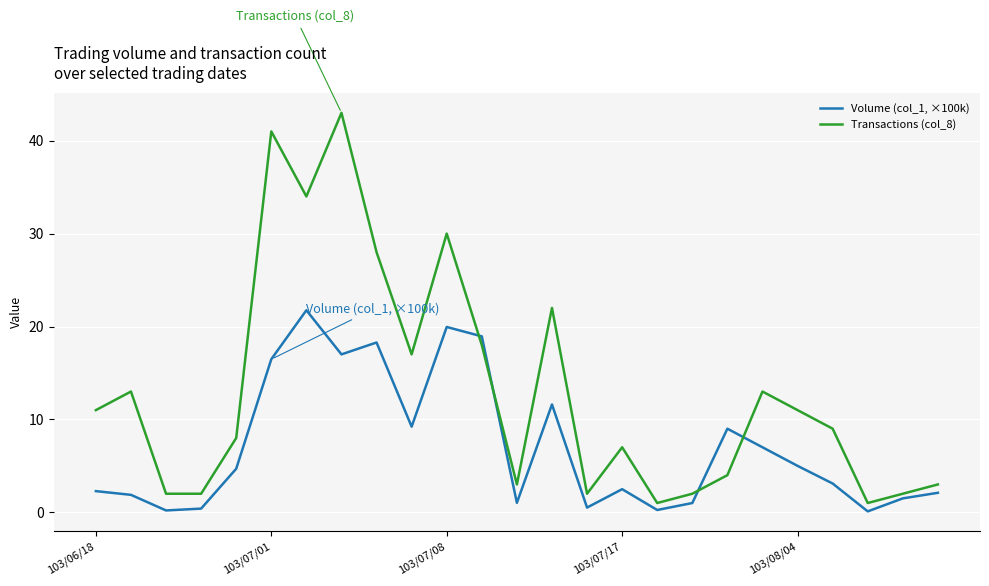

What is the maximum value for Volume (col_1, ×100k)?

21.8